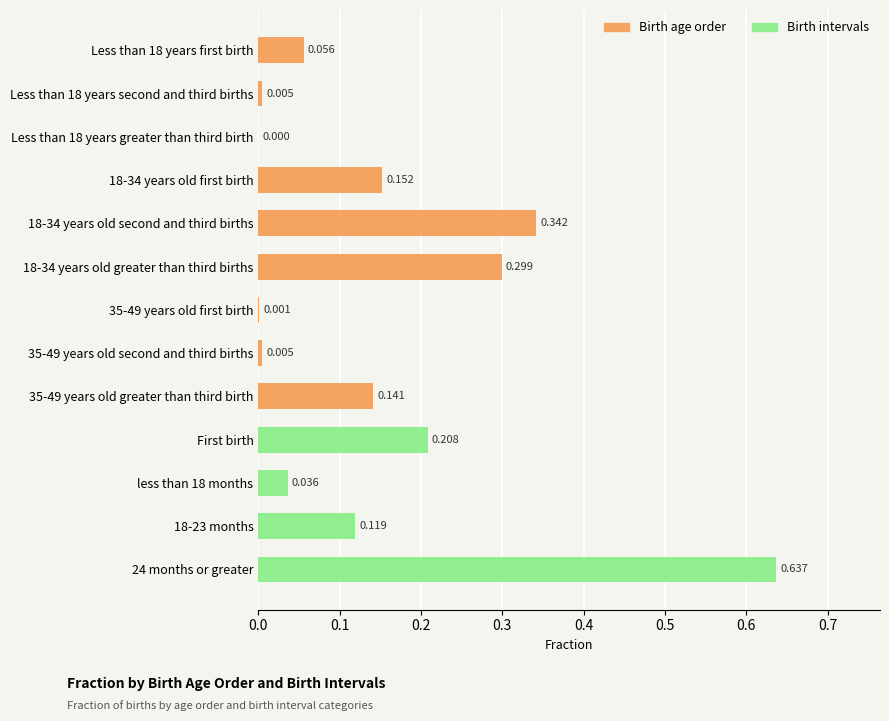

How many data points are above 0?

12